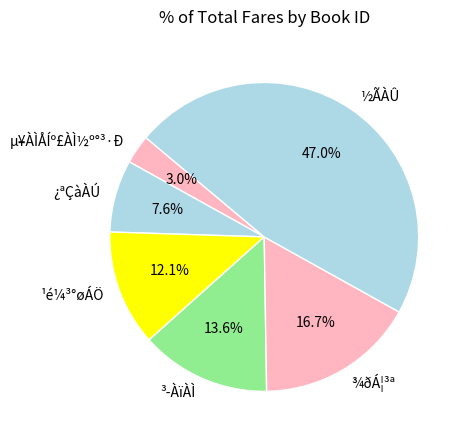

To the nearest percent, what is the combined percentage of ½ÃÀÛ and ¹é¼³°øÁÖ?

59%